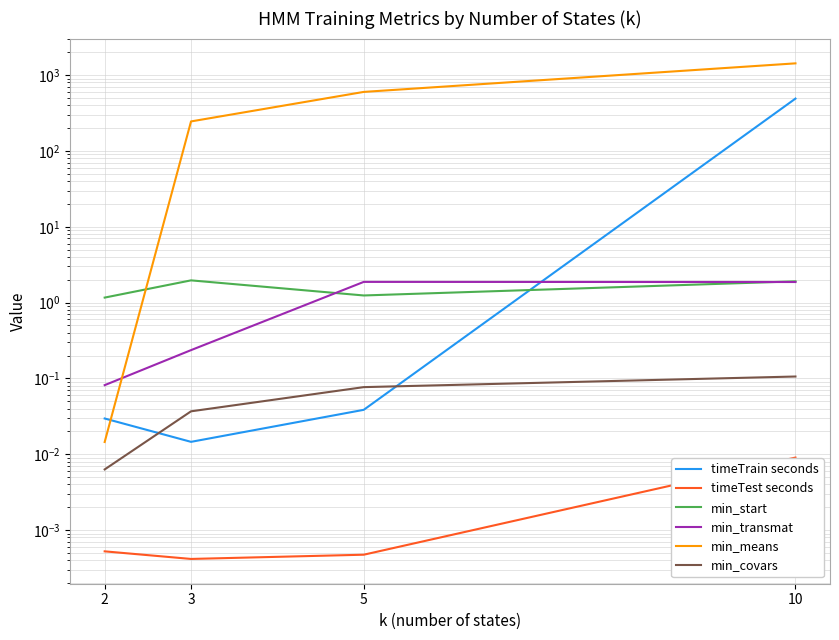

At which category is the sum across all series the highest?

10